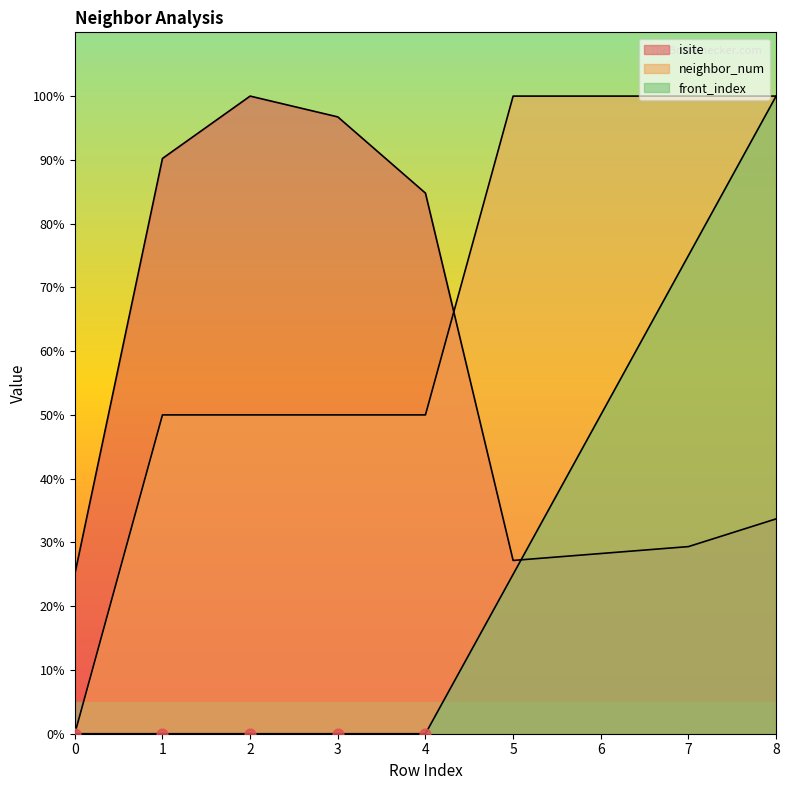

What are all the series names shown in the legend?

isite, neighbor_num, front_index